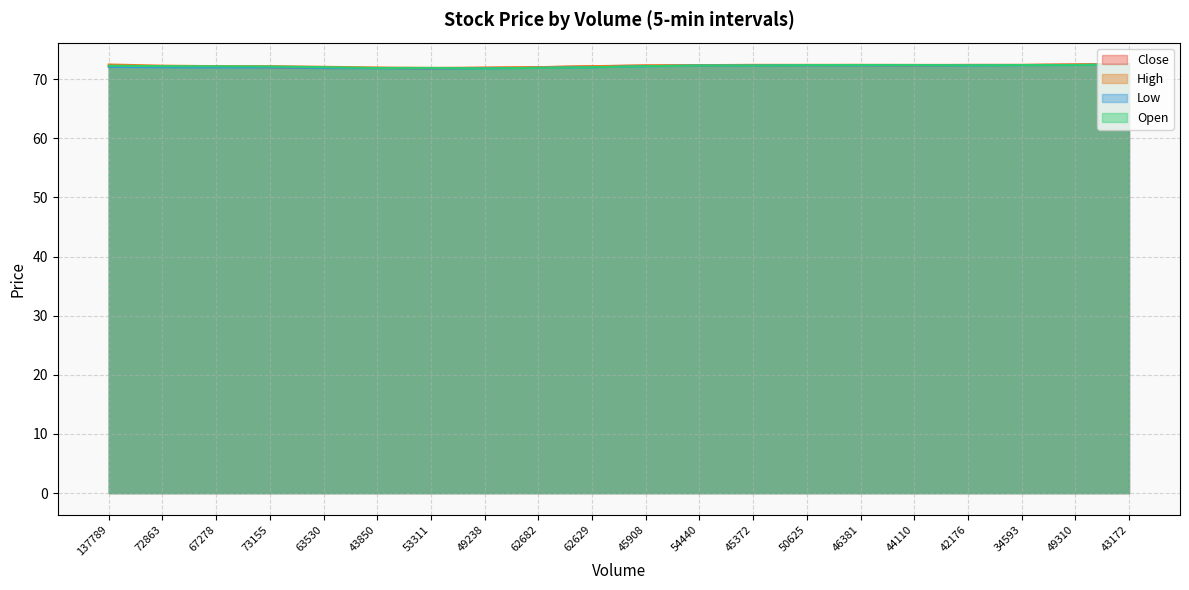

What is the difference between the second highest and second lowest values in the Low series?

0.6